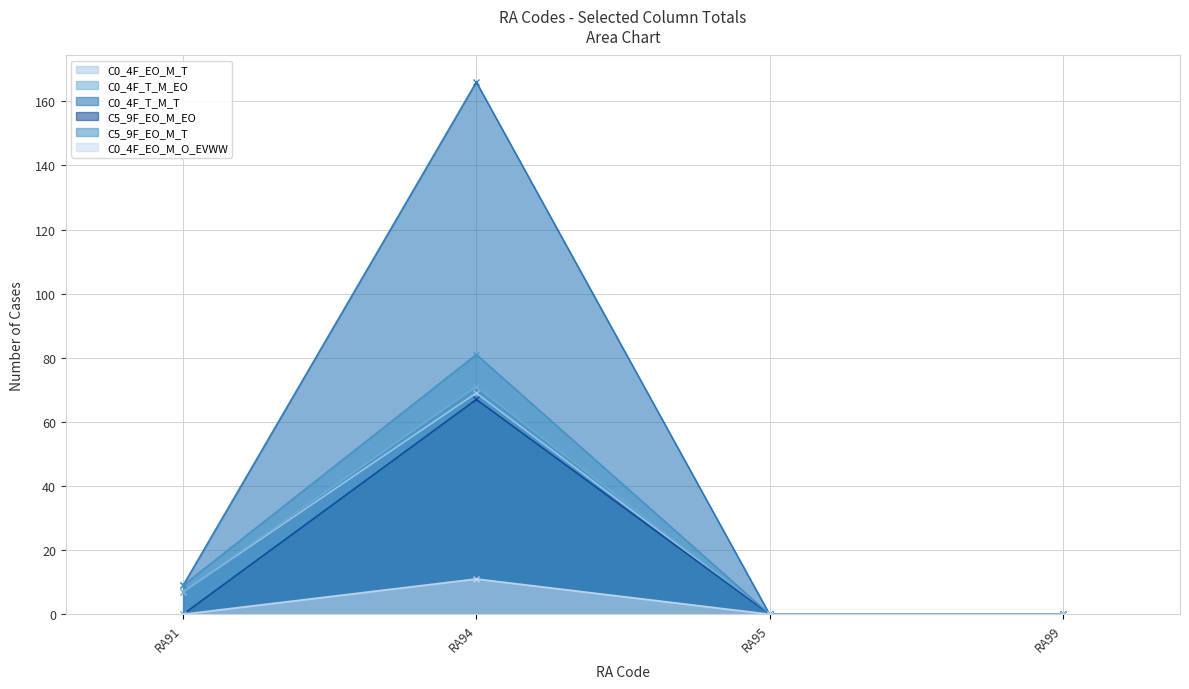

How many values in the C0_4F_EO_M_T series are below 7?

2